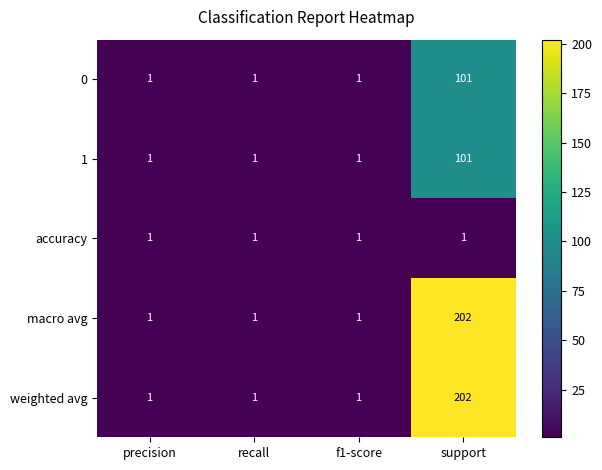

The value of weighted avg at support is 321. True or false?

False